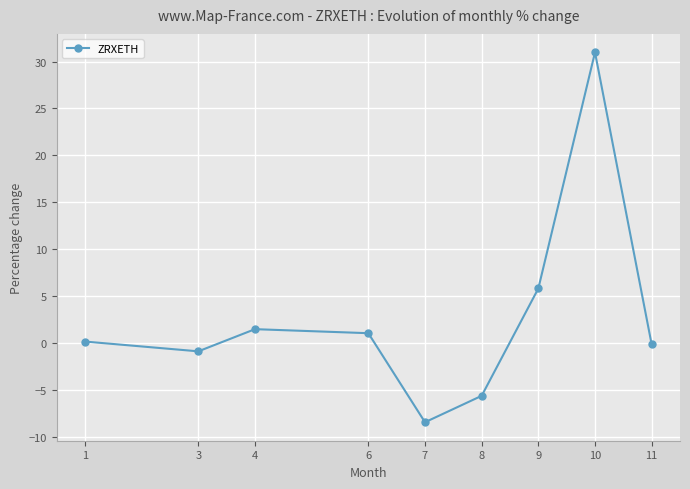

How many interior local peaks (higher than both neighbors) does the data have?

2